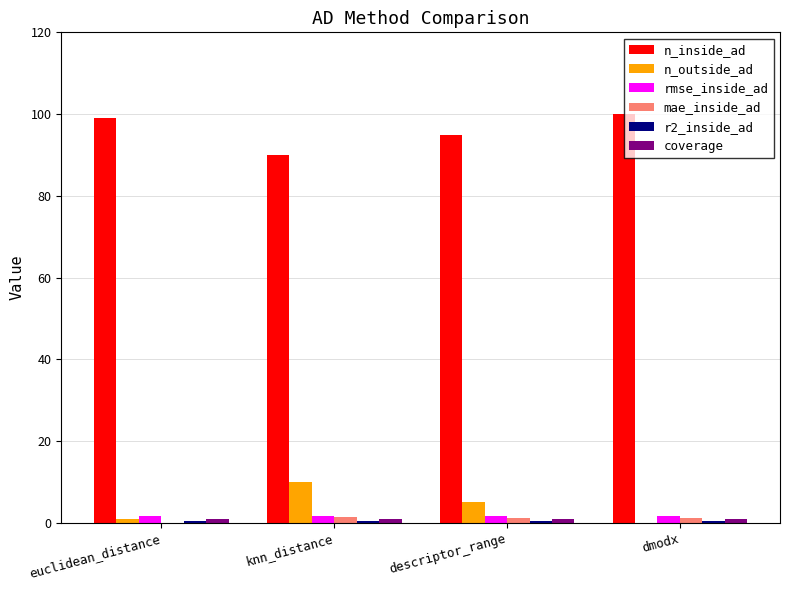

What is the total value across all series at knn_distance?

104.2